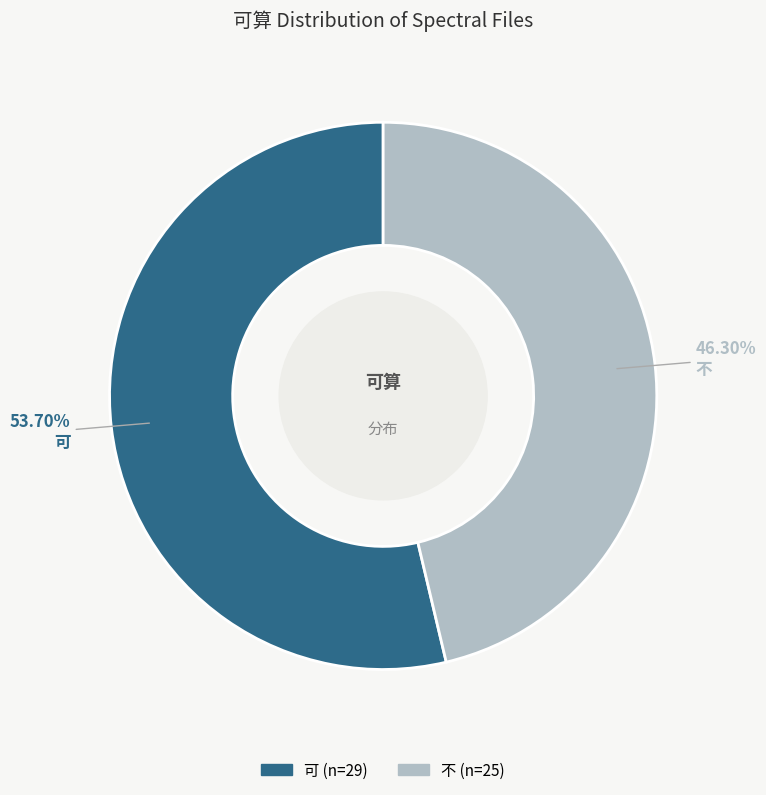

Approximately how many times larger is the value at 可 compared to 不?

1.2